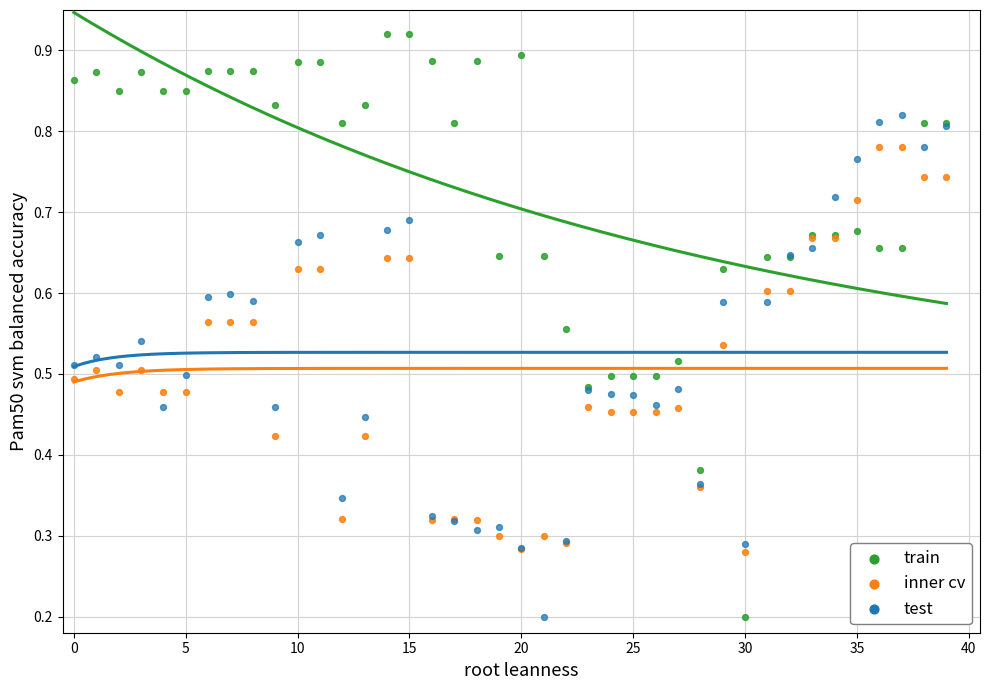

Which series contains the highest Y value?

train